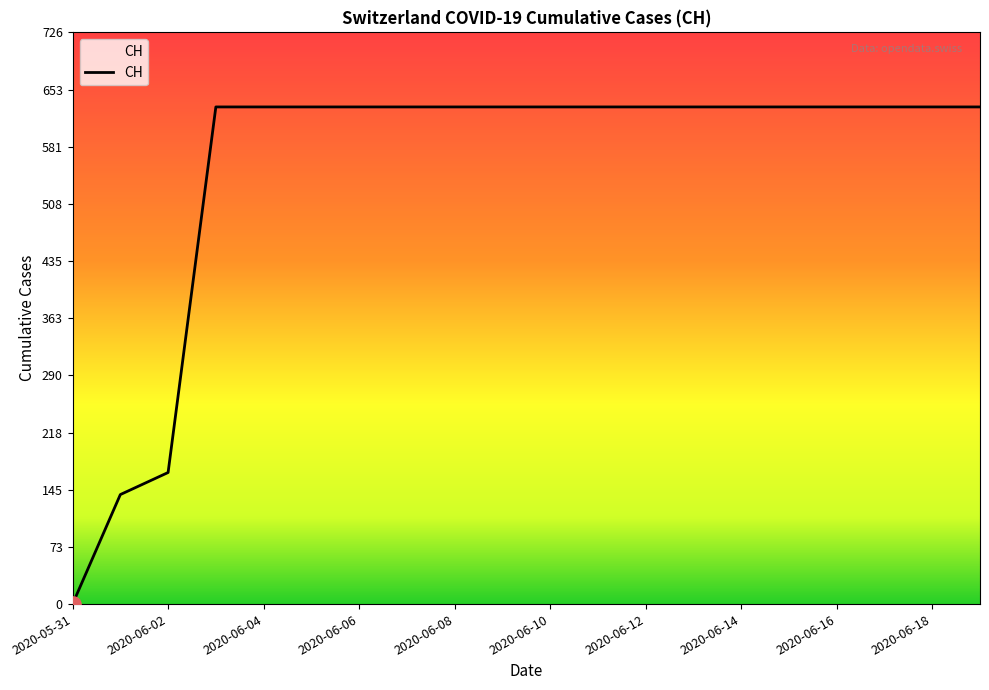

What is the maximum value shown in the chart?

631